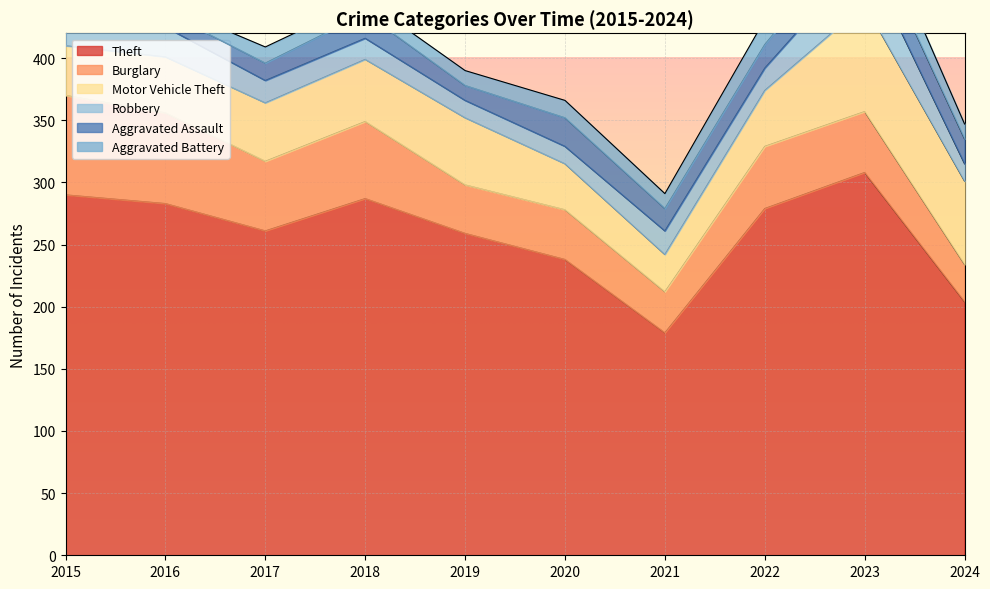

What is the spread (max minus min) of values at 2020?

224